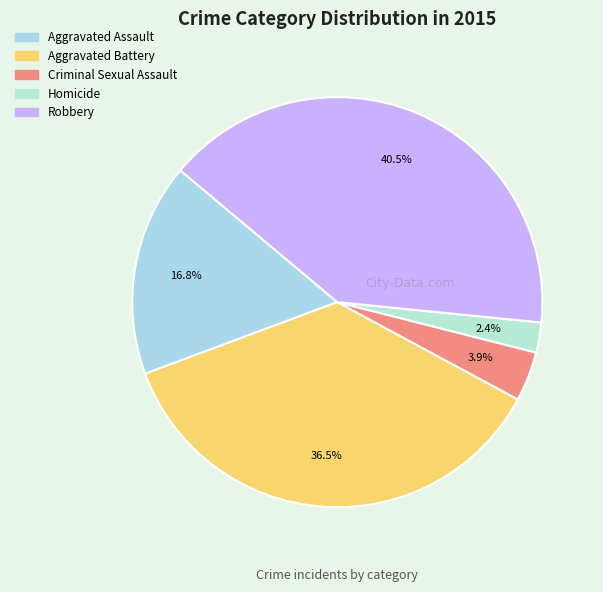

True or false: Criminal Sexual Assault accounts for 17% of the total.

False